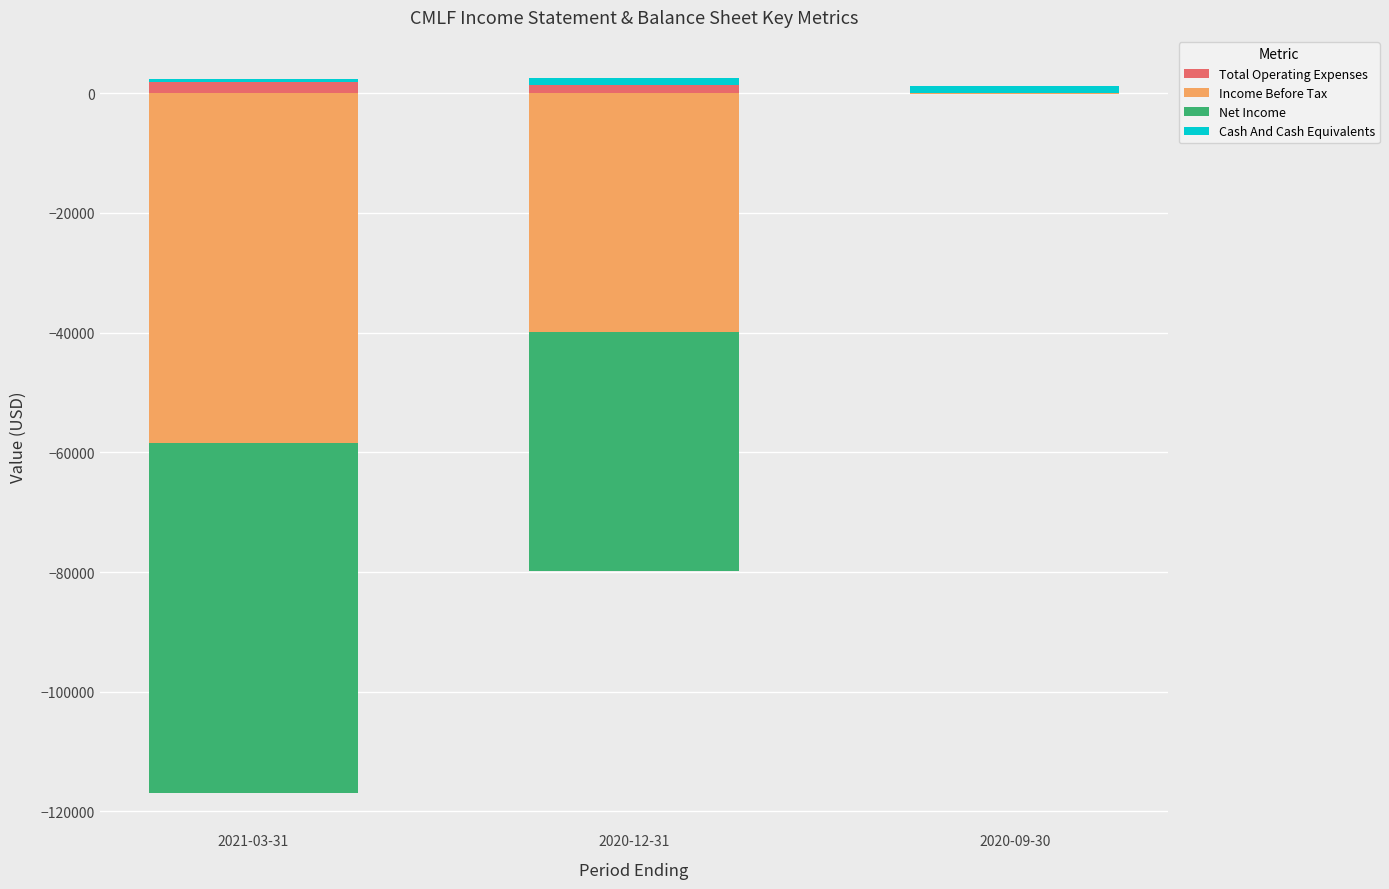

Which label corresponds to the smallest value in the chart?

2021-03-31